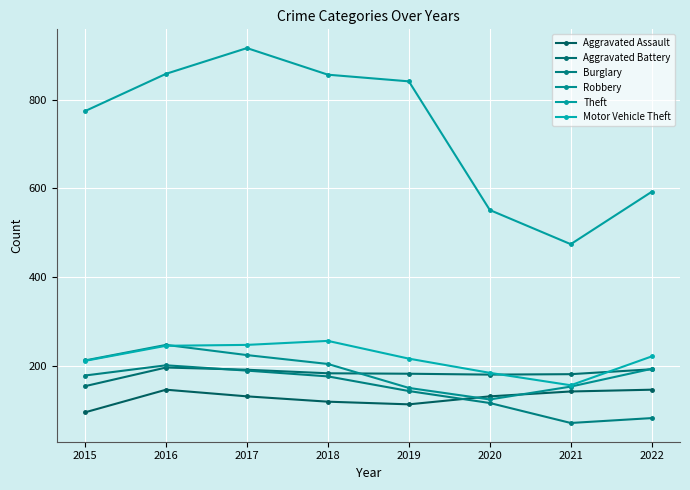

Reading left to right, extract all data points from this chart.

Aggravated Assault: 95	146	131	119	113	131	142	146
Aggravated Battery: 154	196	191	183	182	180	181	192
Burglary: 178	201	189	176	143	116	71	82
Robbery: 212	247	224	204	150	124	153	193
Theft: 774	858	916	856	841	551	474	592
Motor Vehicle Theft: 211	245	247	256	216	184	156	221